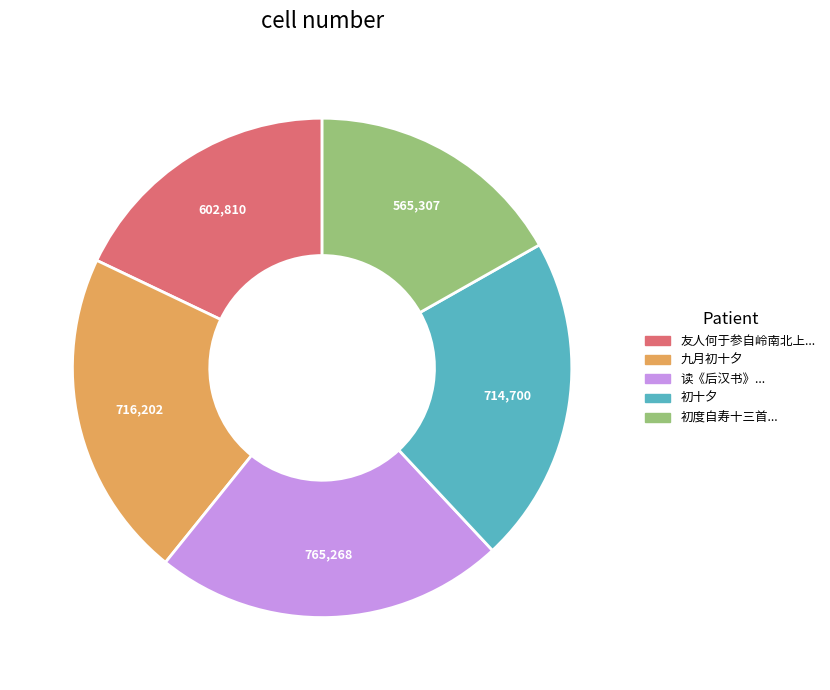

Is there any slice that represents more than half of the pie?

No